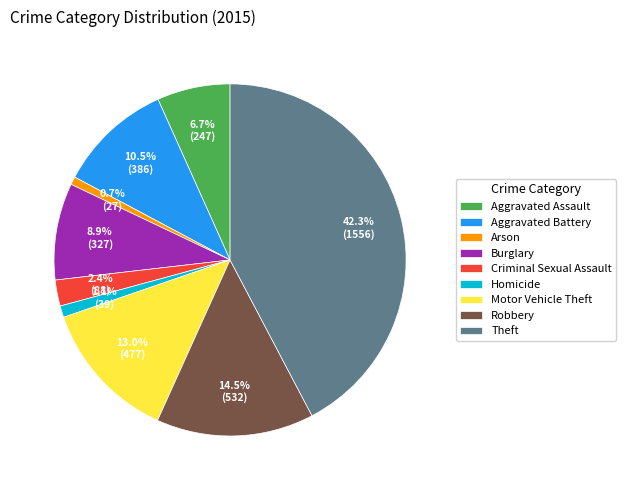

To the nearest percent, what is the average slice percentage?

11%